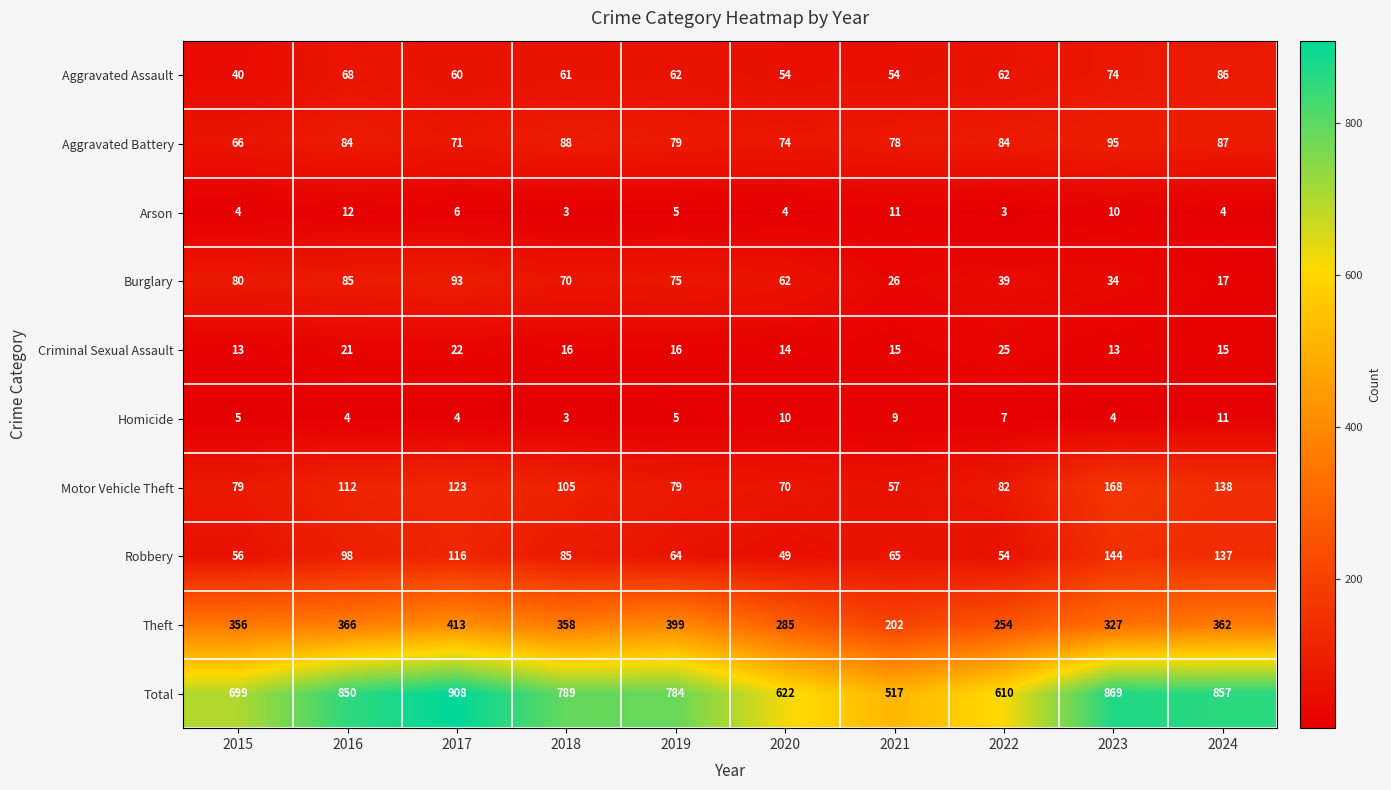

Is it true that Aggravated Assault equals 33 at 2018?

False